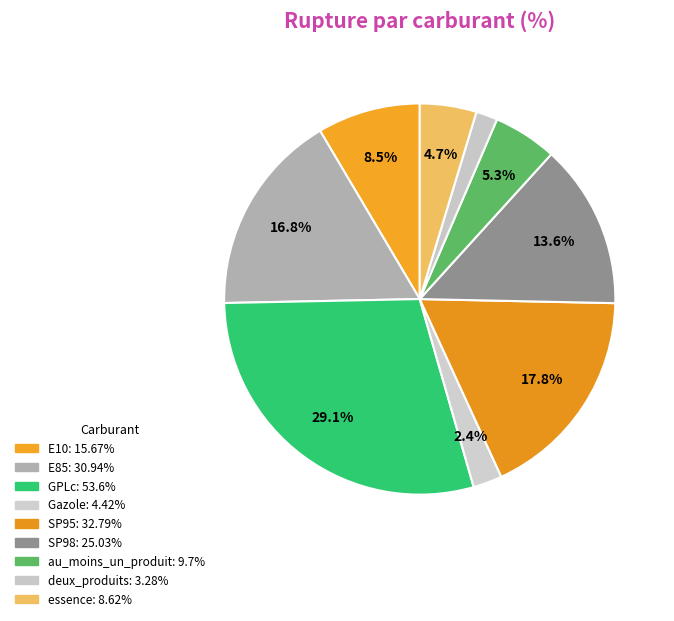

True or false: essence accounts for 1% of the total.

False